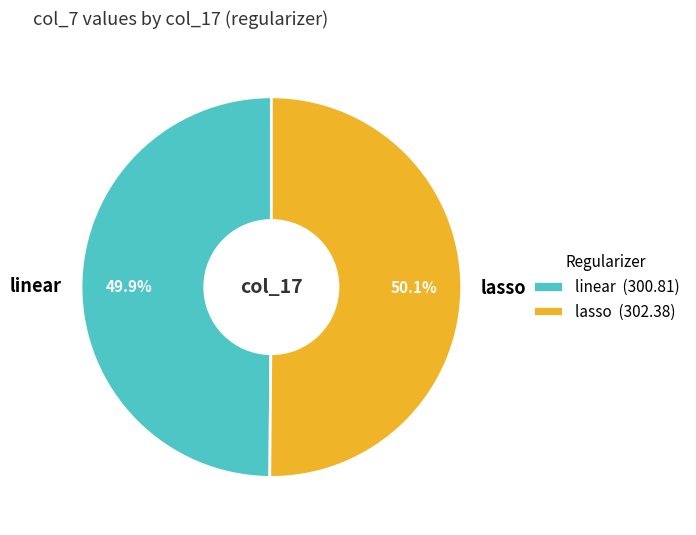

What percentage is NOT represented by lasso?

49.9%